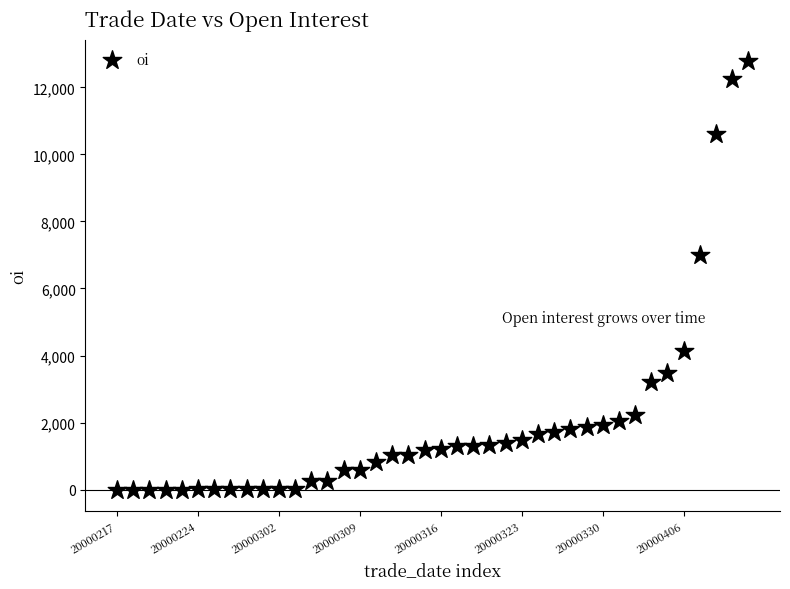

What is the range of Y values (max minus min)?

12784